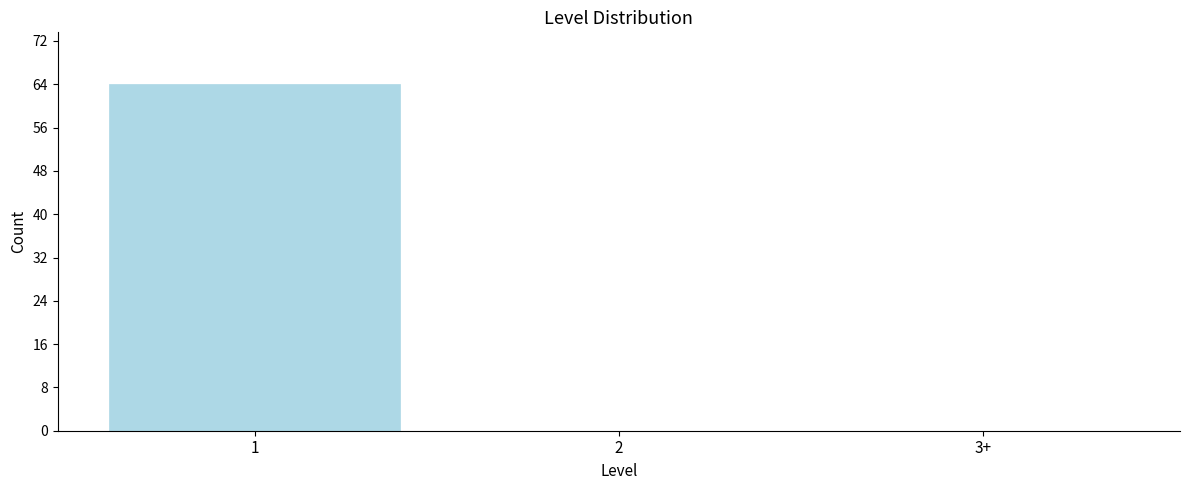

Reading left to right, list all the values displayed in this chart.

1=64	2=0	3+=0